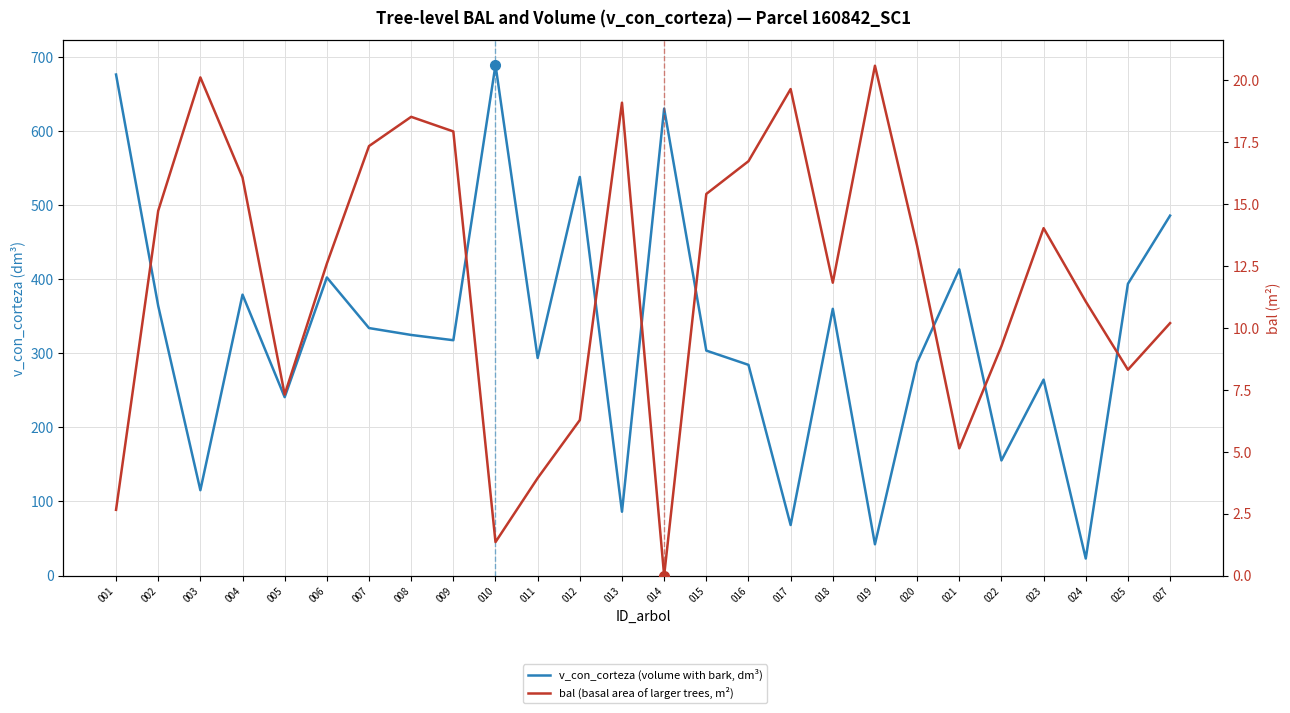

What is the total value across all series at 002?

378.5